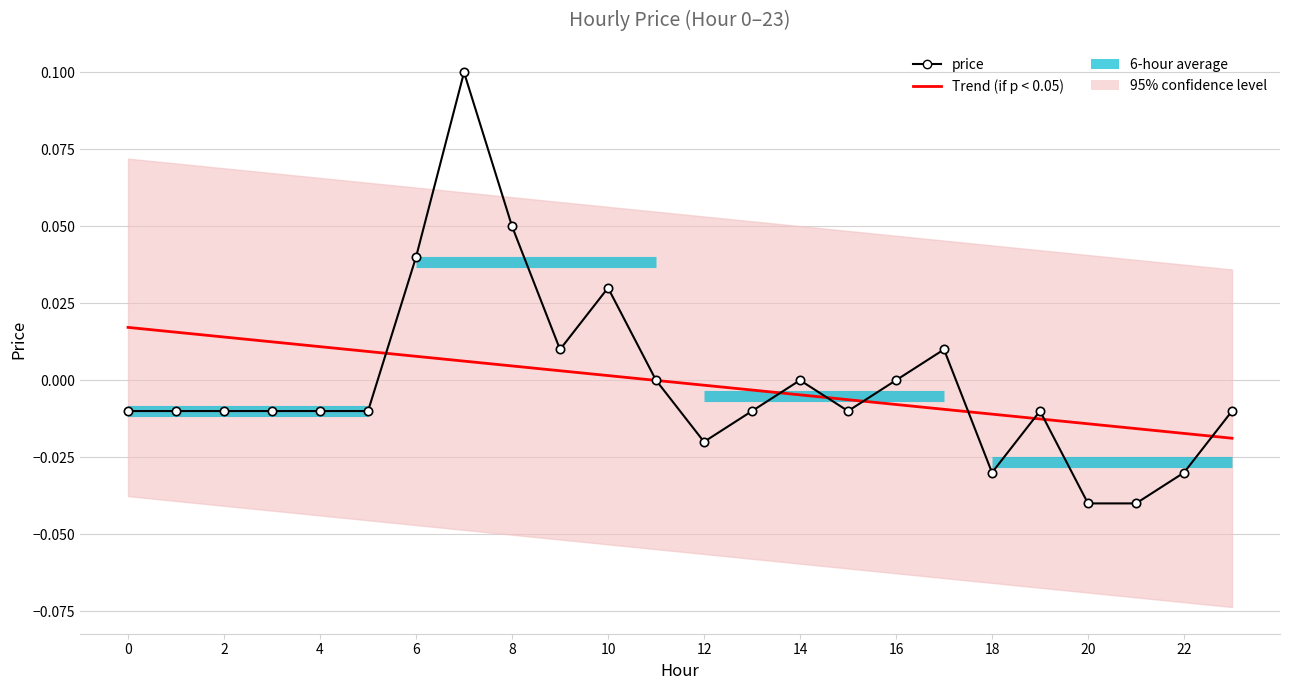

The price series shows 0.0 at 18. True or false?

False